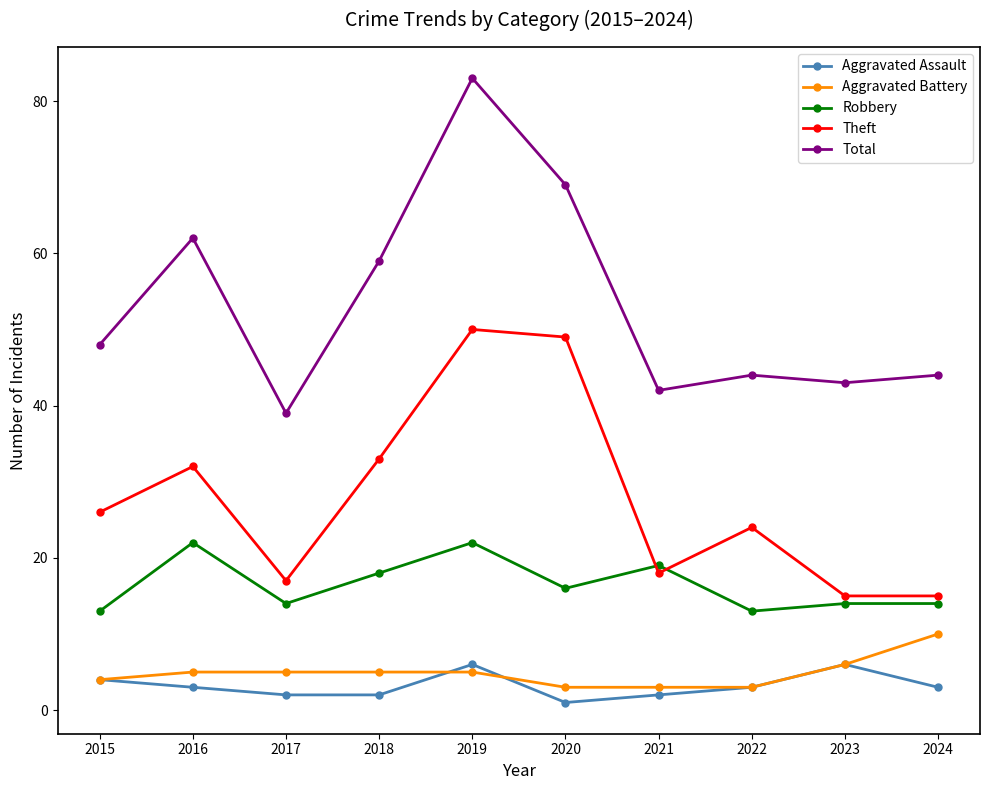

The Theft series shows 13 at 2018. True or false?

False